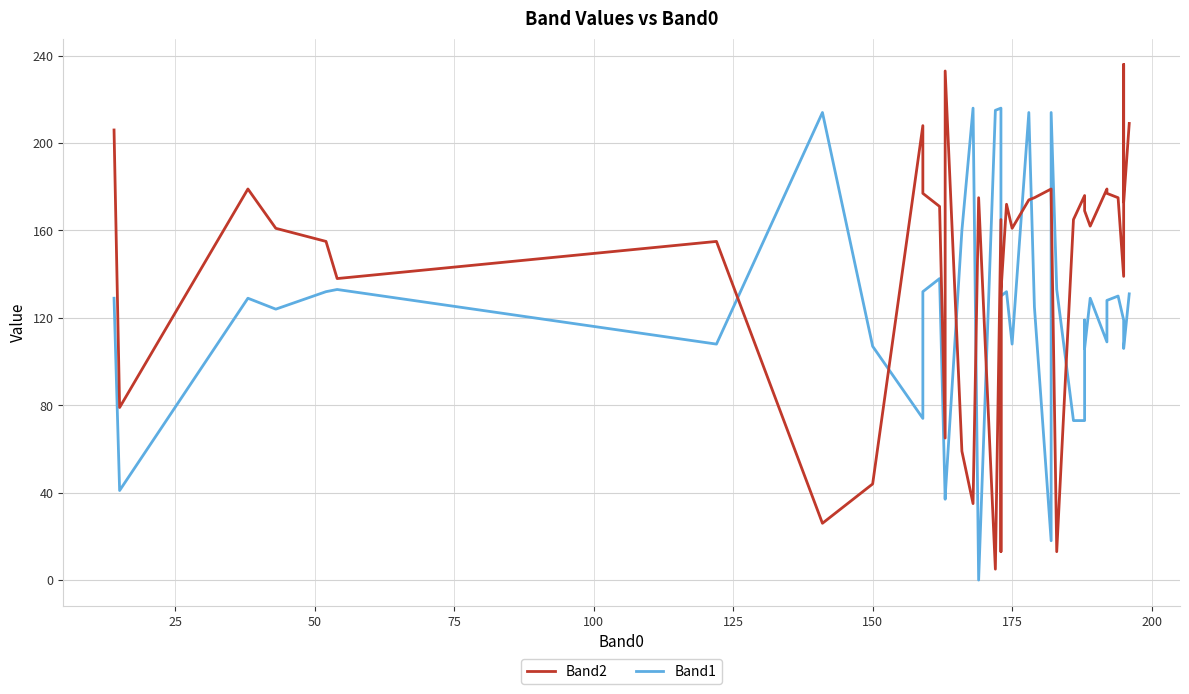

After their last crossing, which series has the higher values: Band1 or Band2?

Band2